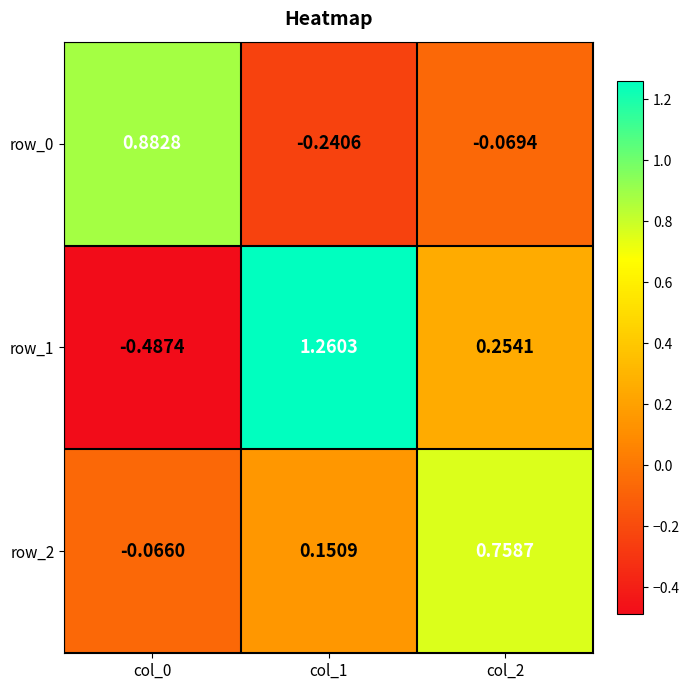

At how many categories does at least one series exceed 0?

3